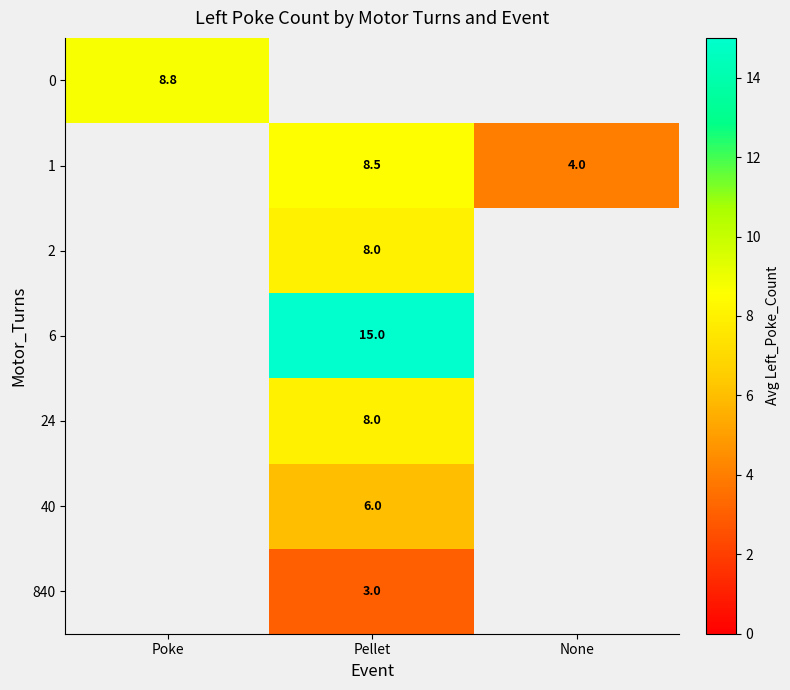

What is the smallest value displayed?

3.0